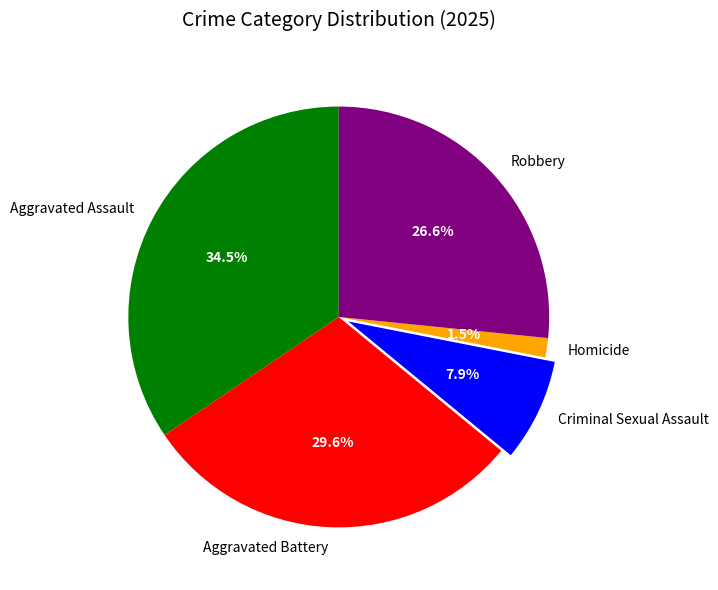

How many slices are in this pie chart?

5